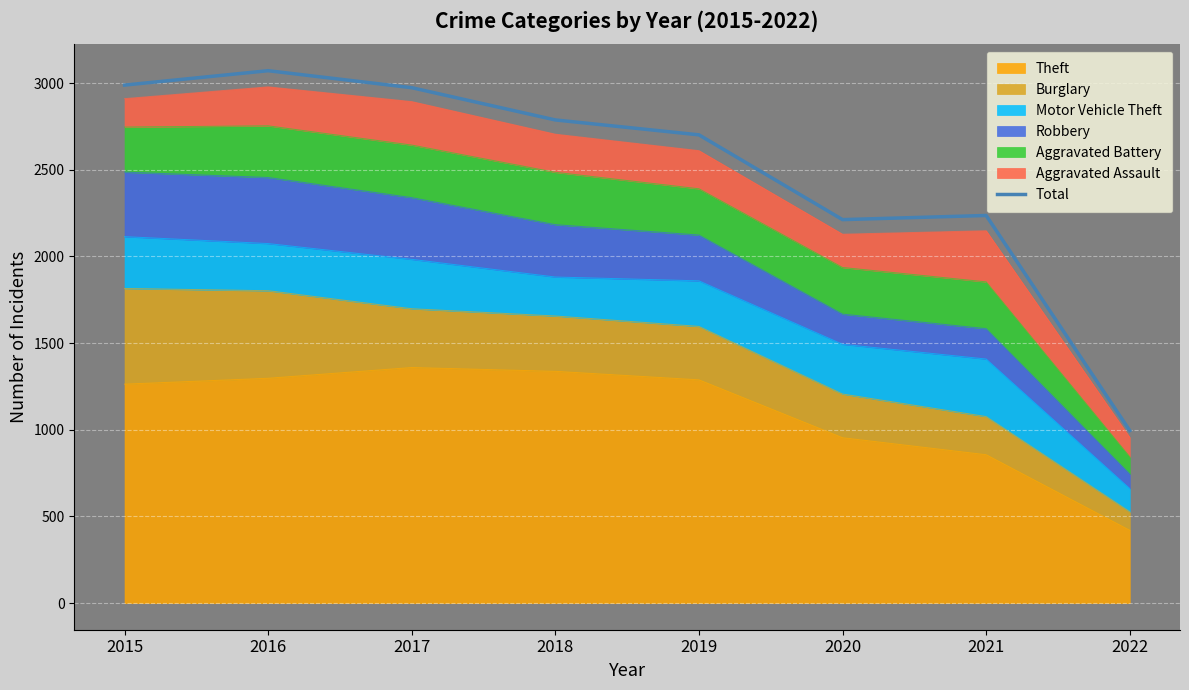

The chart shows a value of 3071 at 2016. True or false?

True